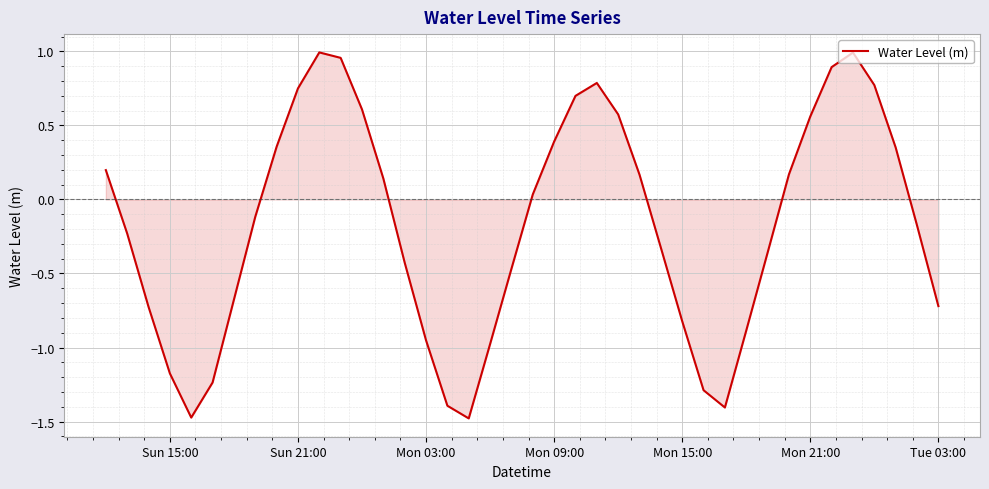

What is the smallest value displayed?

-1.5